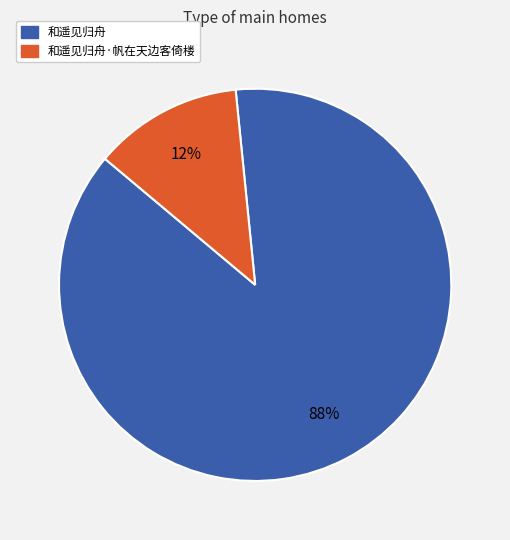

Which has a higher value, 和遥见归舟 or 和遥见归舟·帆在天边客倚楼?

和遥见归舟